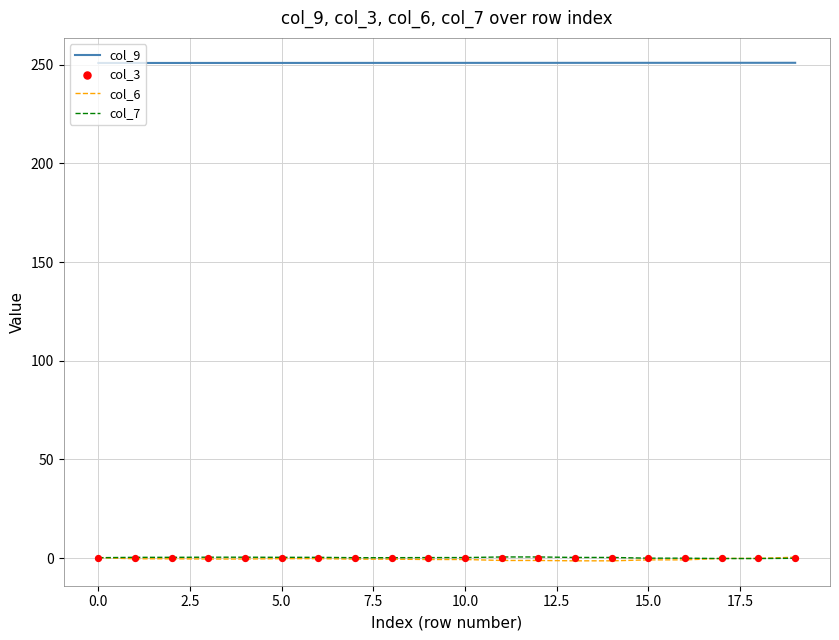

True or false: col_7 and col_9 cross at least once.

False